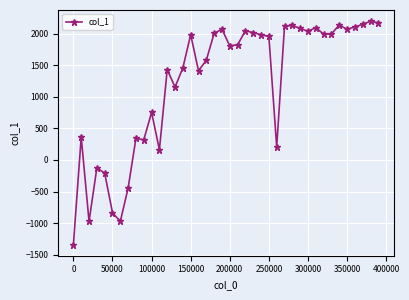

Count the number of categories in the chart.

40